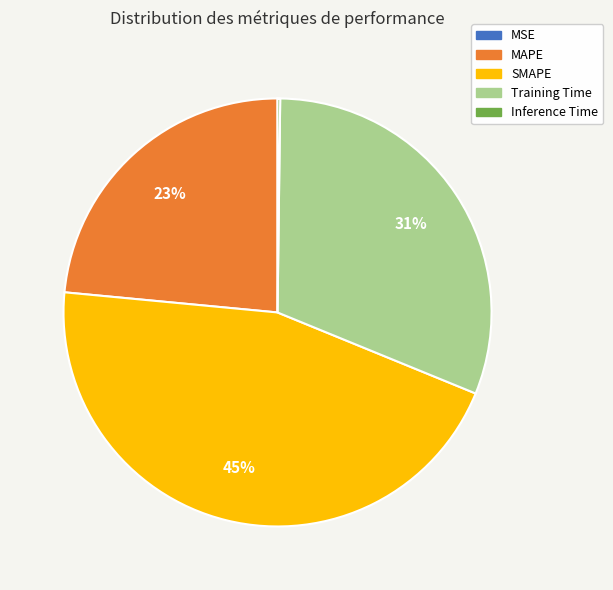

To the nearest percent, what is the difference between the largest and smallest slice percentages?

45%